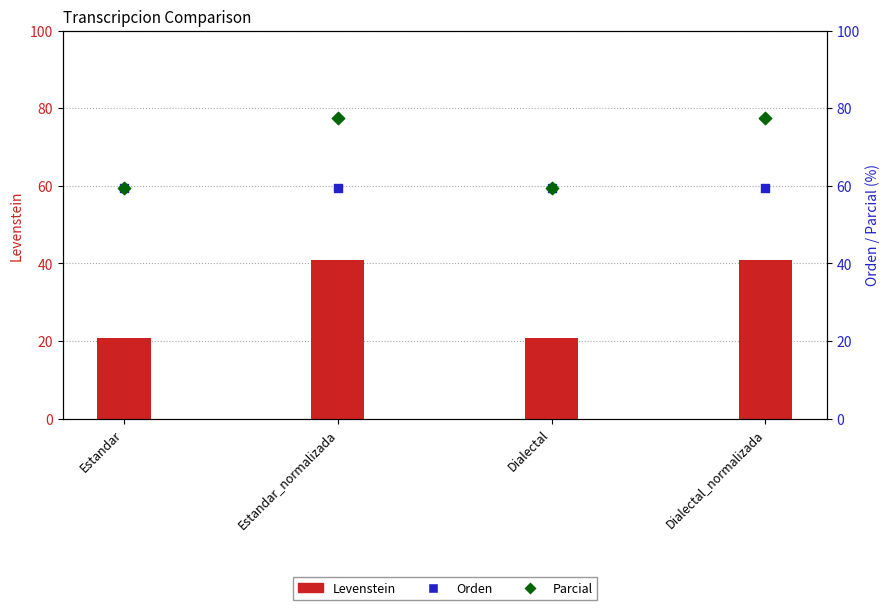

Is the value of Parcial at Estandar greater than the value of Orden at Estandar?

No